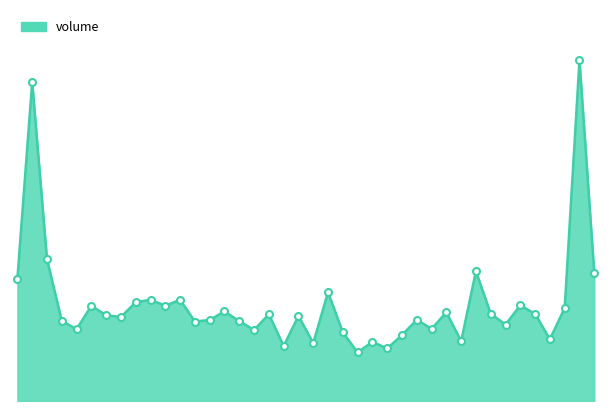

What is the greatest value displayed?

24093022